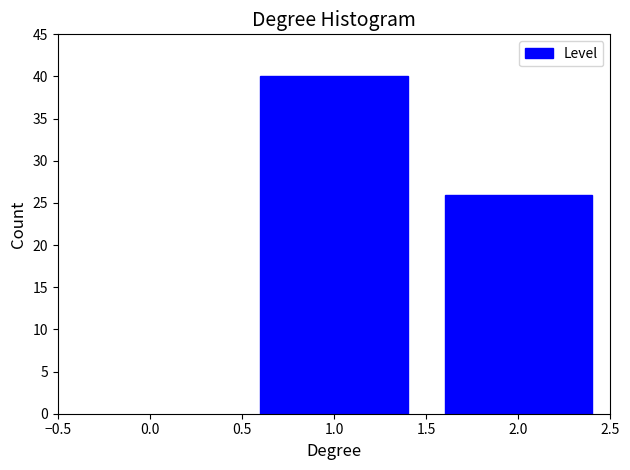

Reading left to right, what are all the values shown in this chart?

40	26